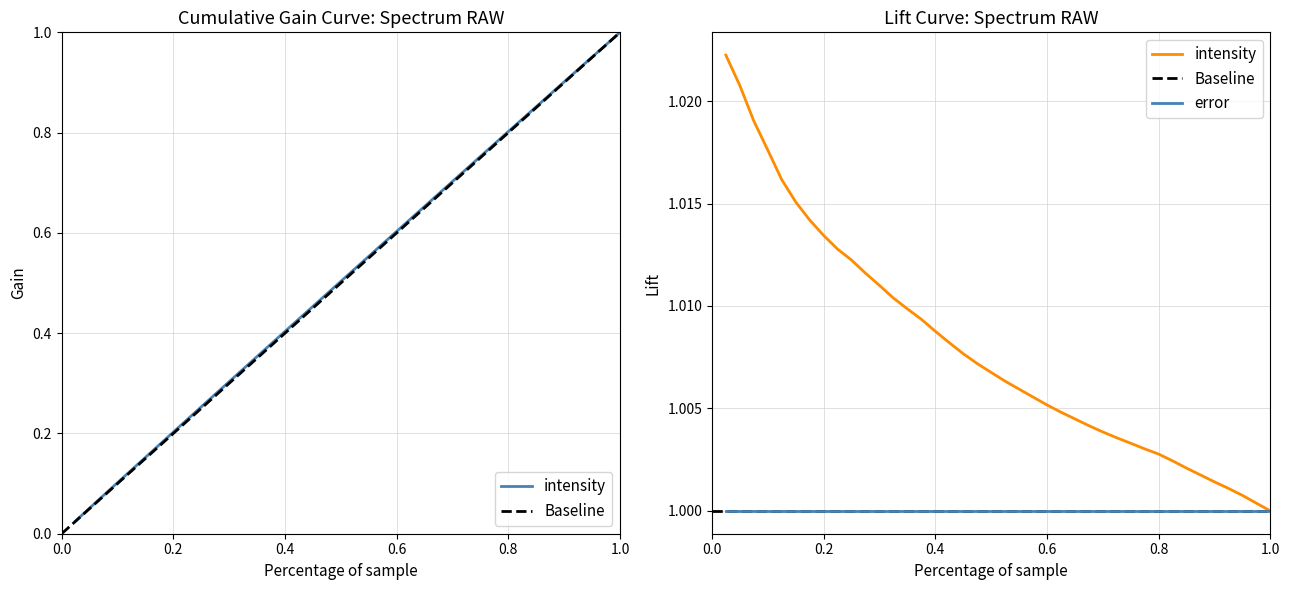

True or false: intensity and Baseline intersect in this chart.

False